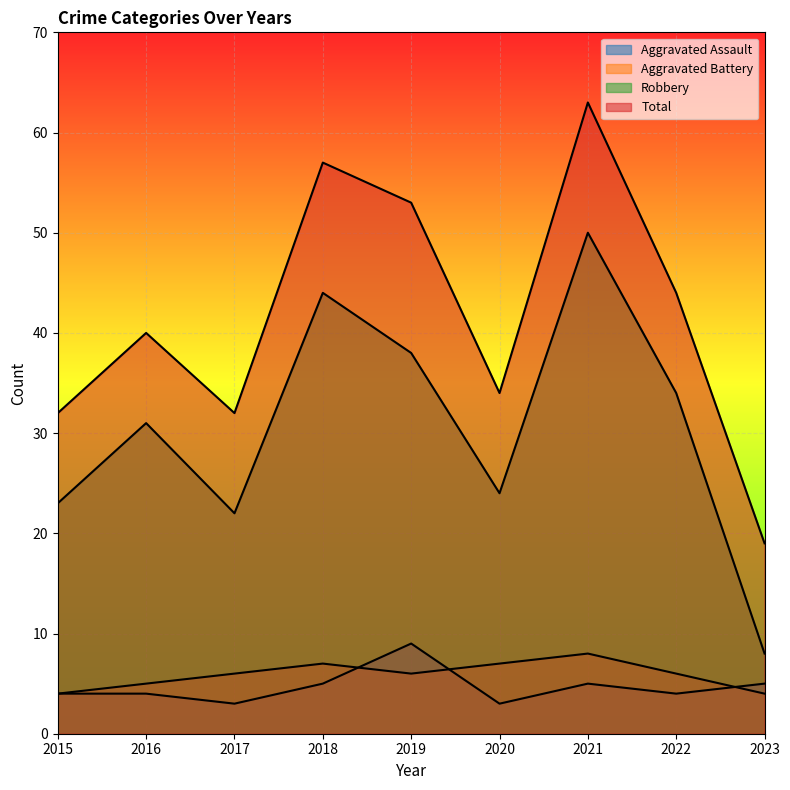

What is the average value of the Aggravated Battery series?

6